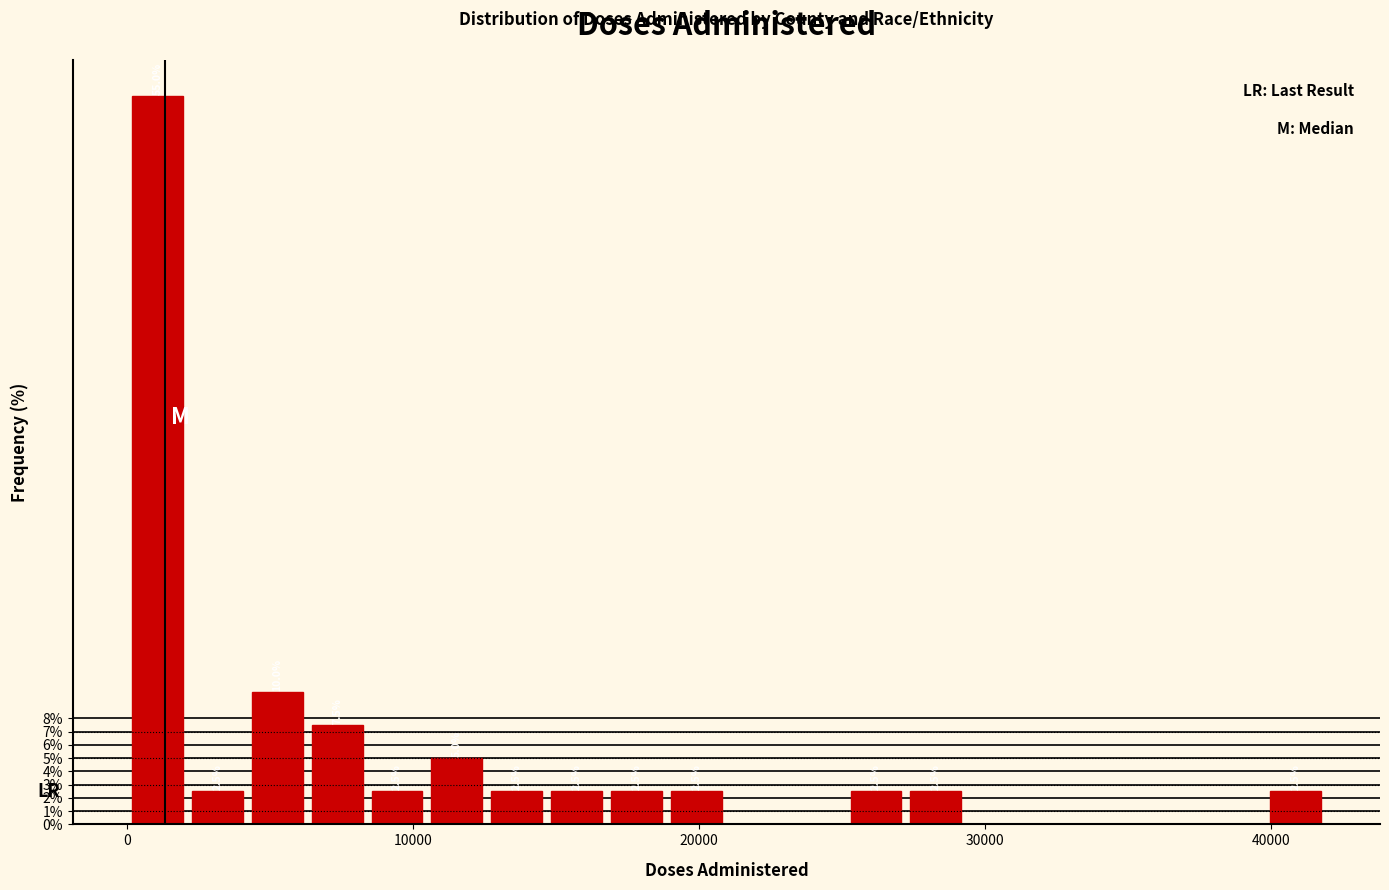

Around what value on the x-axis is the tallest bar? Give the approximate position of its centre, as read against the axis.

1000